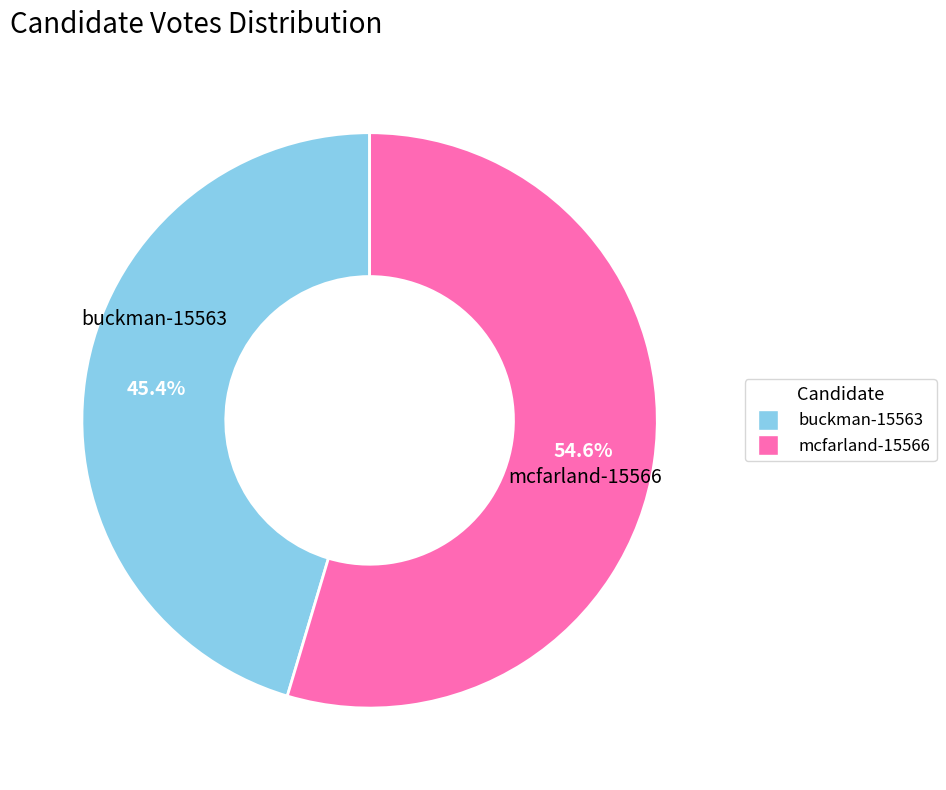

To the nearest percent, what percentage of the pie is mcfarland-15566?

55%